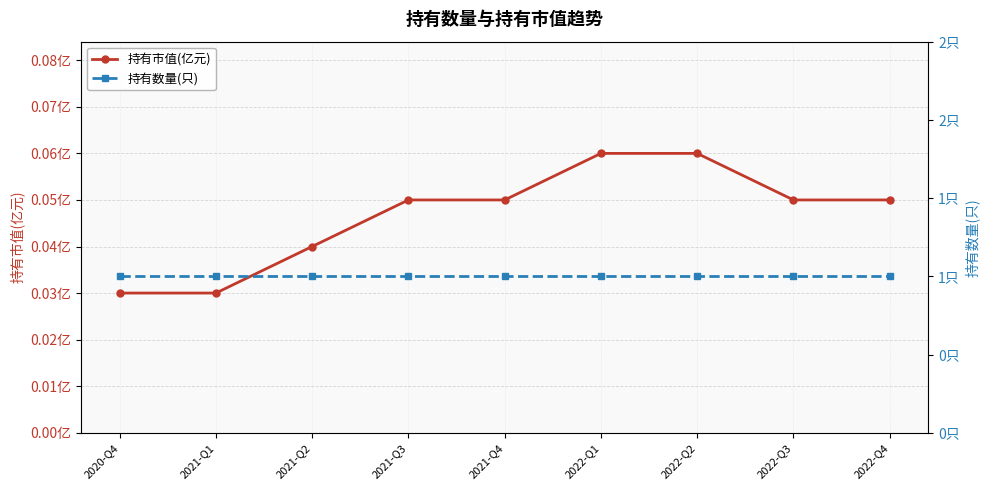

Is this an area chart (filled region under the line)?

No